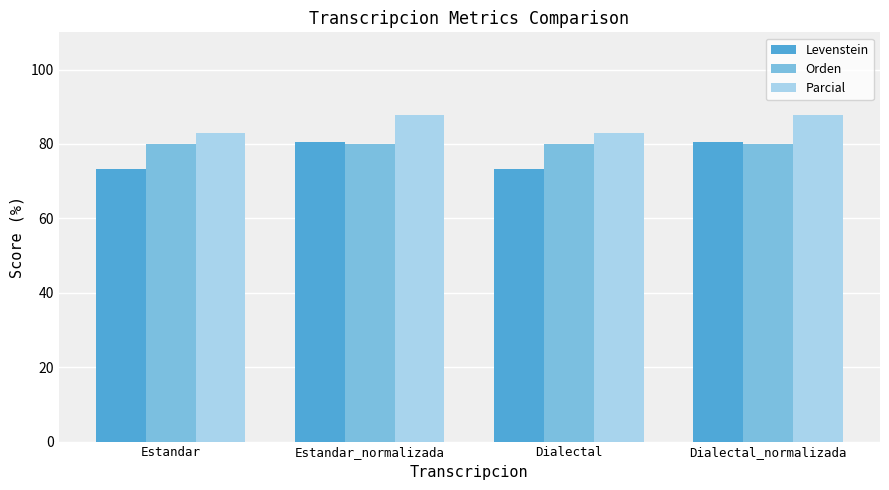

What are all the series names shown in the legend?

Levenstein, Orden, Parcial